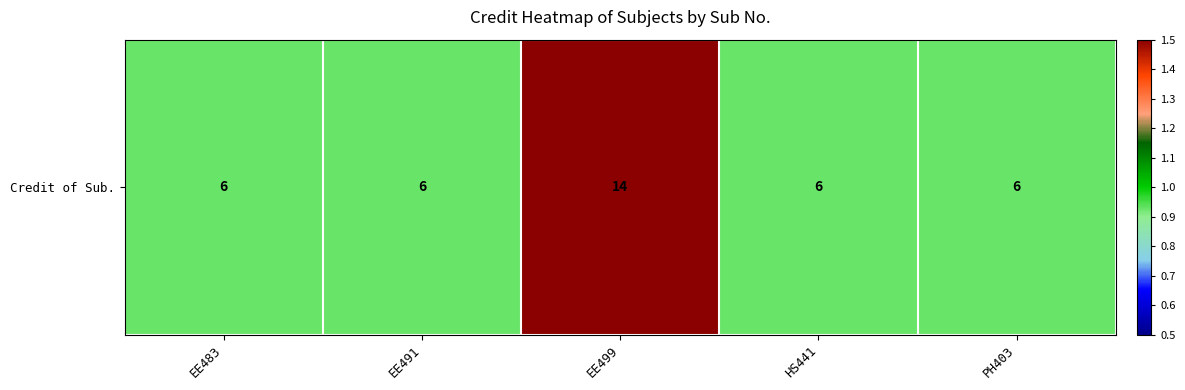

At which label is the value closest to 1?

EE483